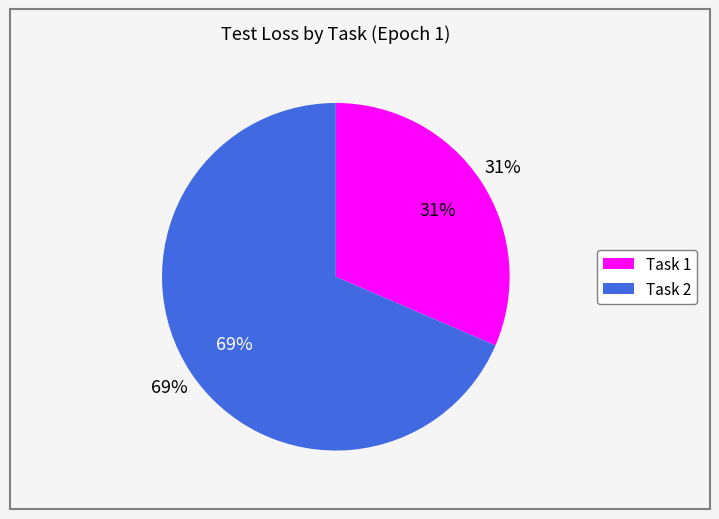

What percentage is the Task 1 slice, to the nearest percent?

31%